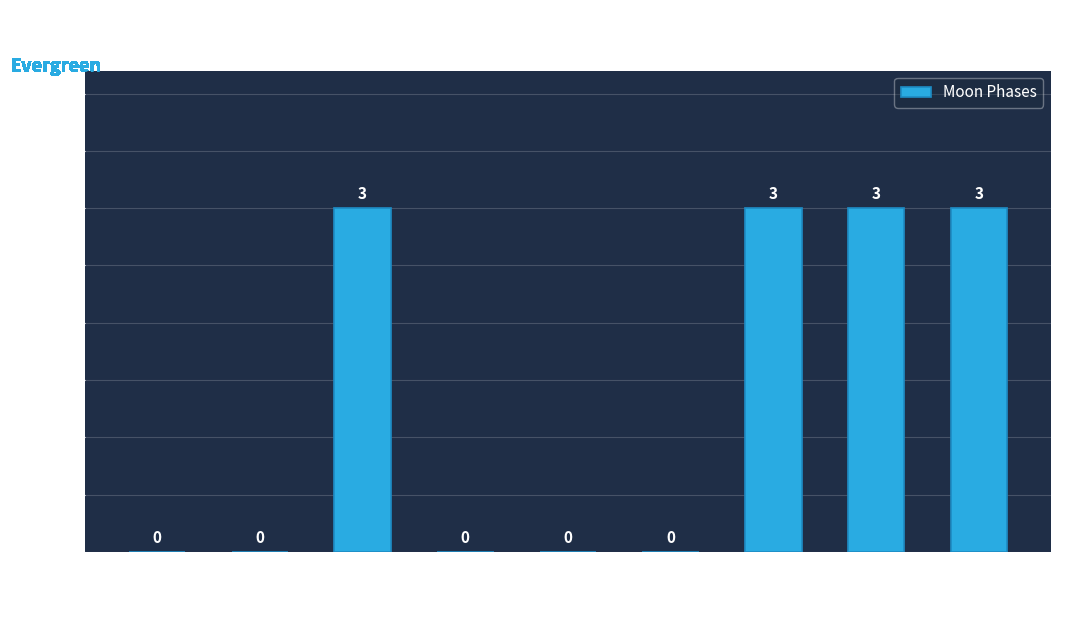

Reading left to right, transcribe all the data shown in this chart.

0	0	3	0	0	0	3	3	3